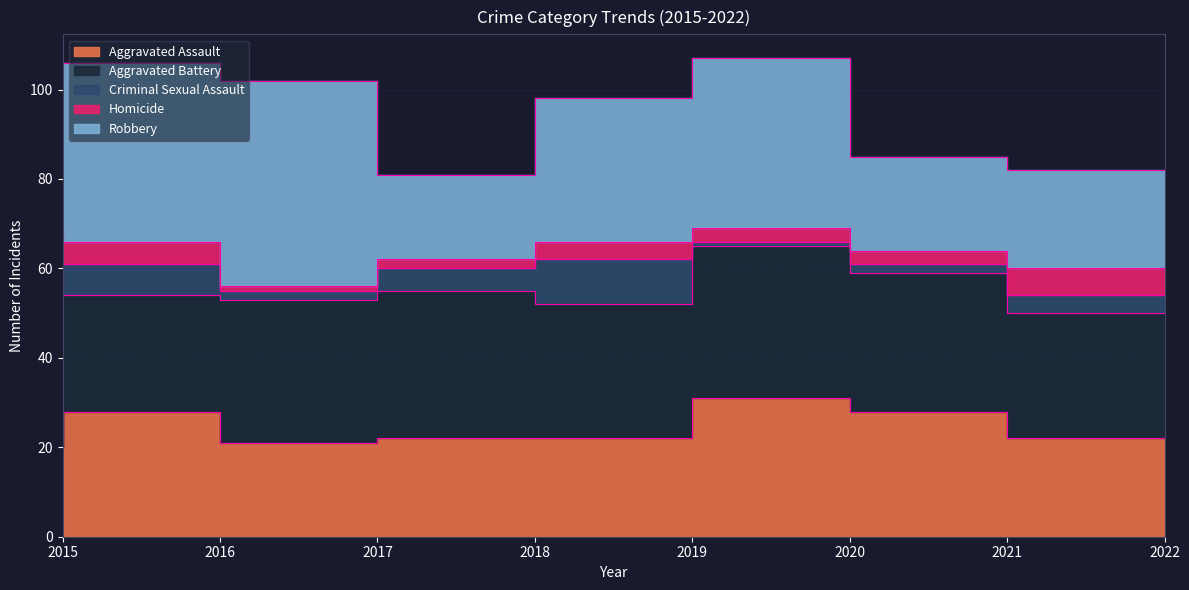

What is the spread (max minus min) of values at 2019?

28